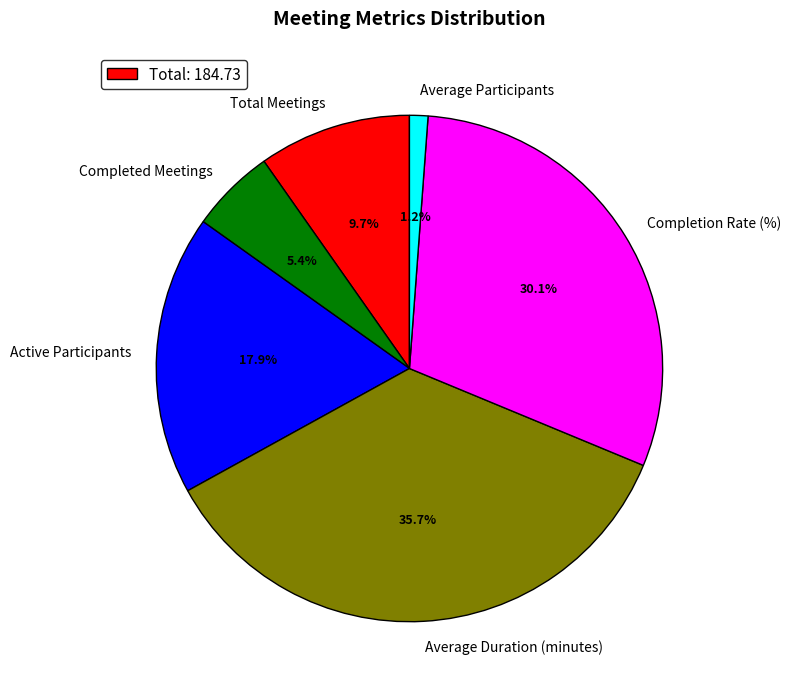

Is the sum of Completed Meetings and Completion Rate (%) greater than half?

No